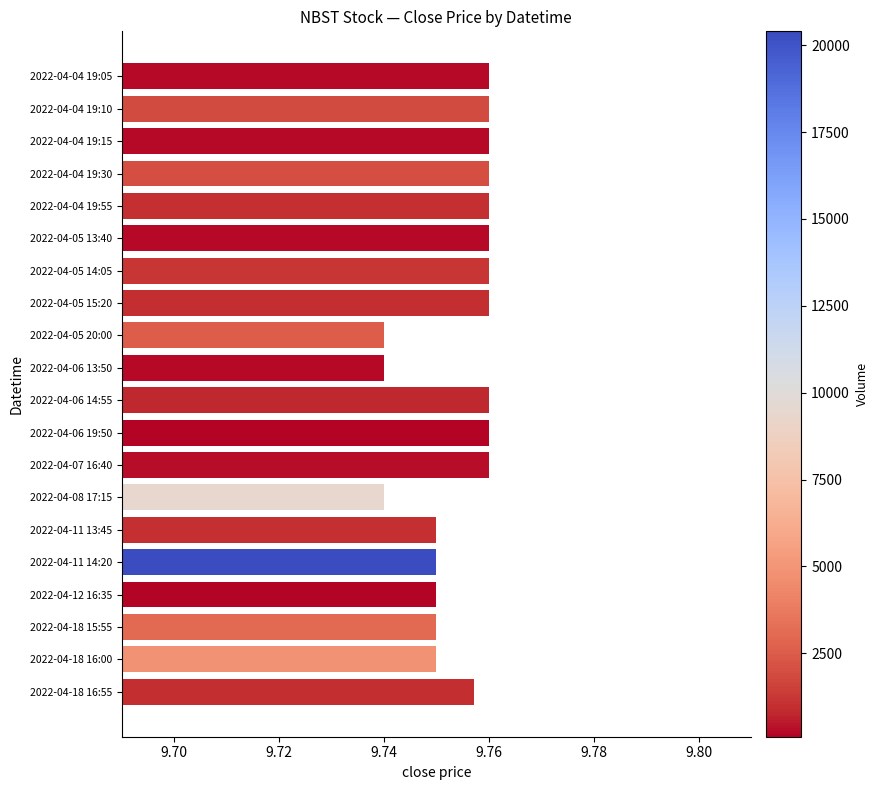

The value at 2022-04-05 20:00 is 5.2. True or false?

False